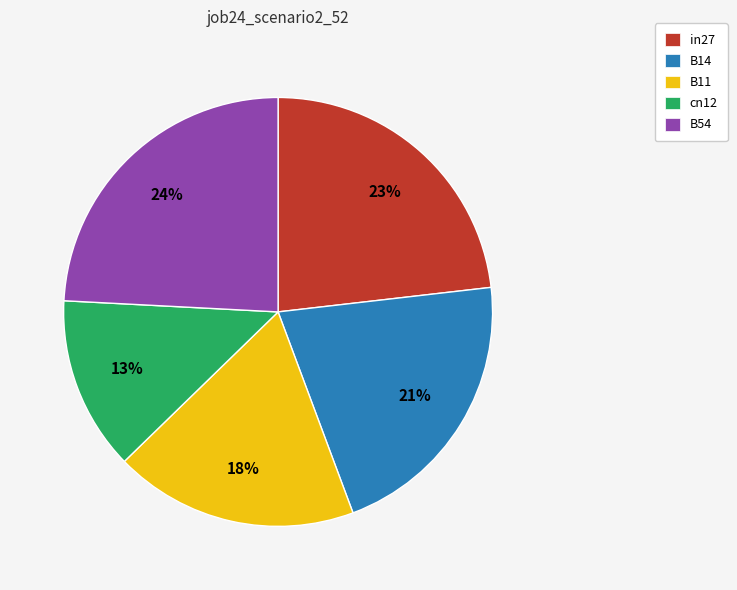

The B14 slice represents 21% of the pie. True or false?

True